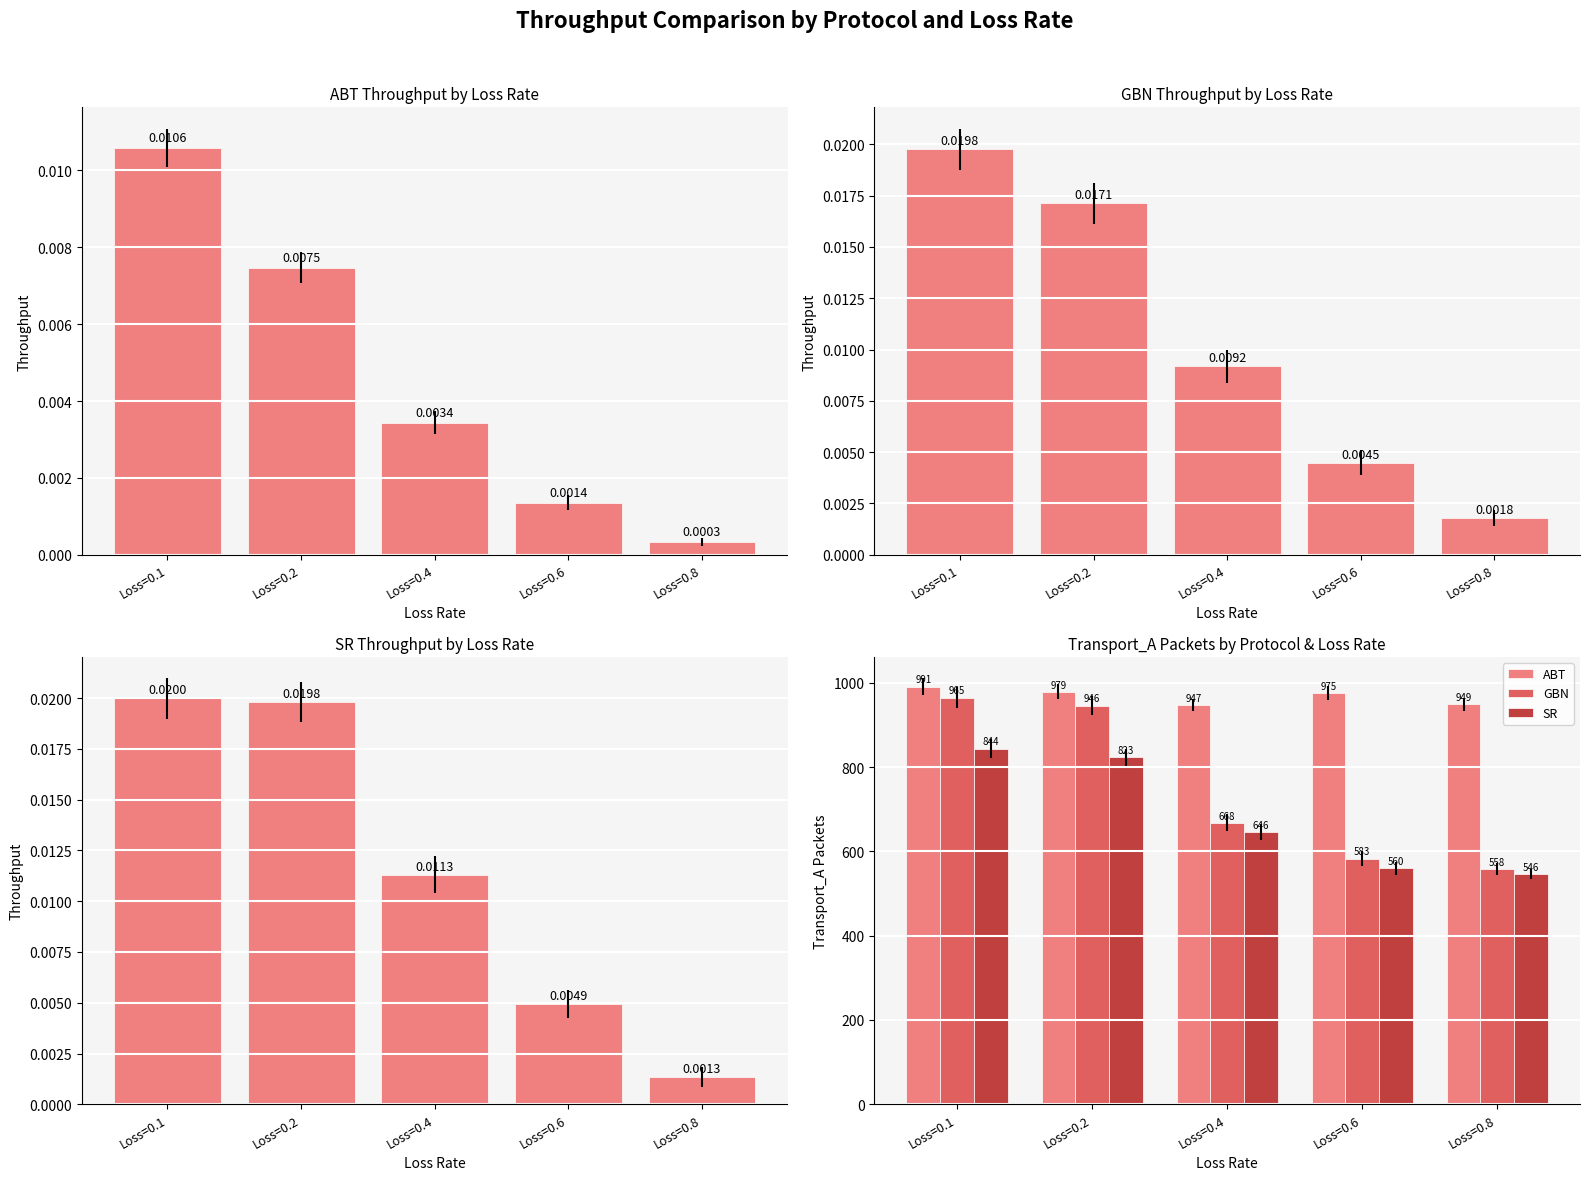

How many bars are there in each group?

6